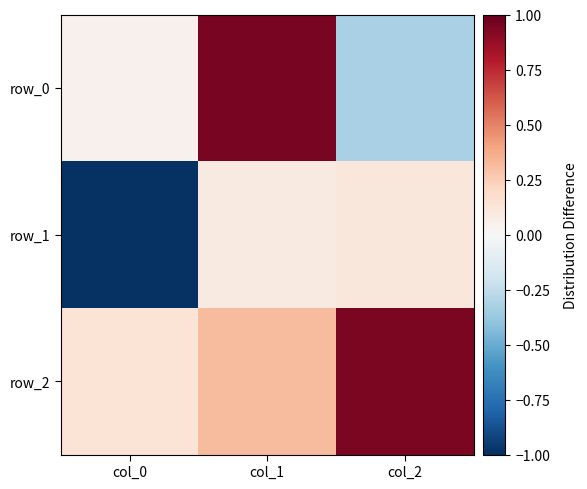

The row_0 series shows -0.3 at col_2. True or false?

True